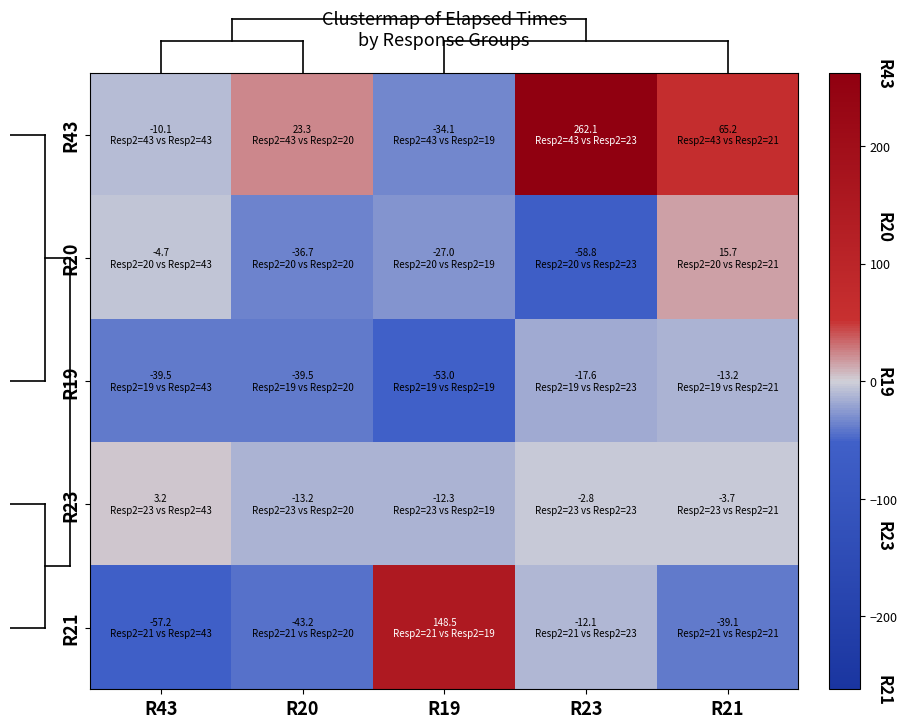

Count the number of data series in this chart.

5